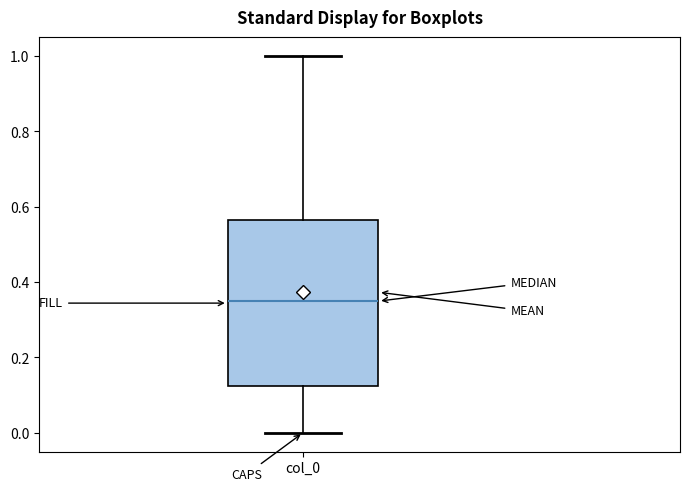

Read this box plot against the y-axis: the position of the median line, the range covered by the box, and the ends of both whiskers. The values are not printed on the chart, so give them approximately, as read against the axis.

median 0.34, box 0.12 to 0.56, whiskers 0.00 to 1.00